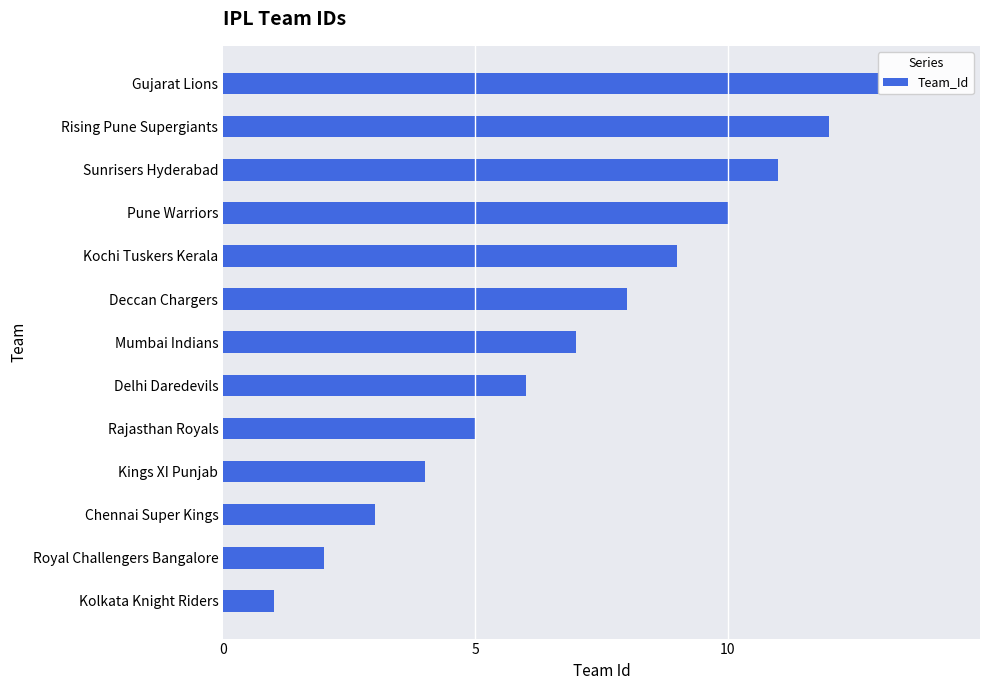

Count the number of values greater than 7.

6